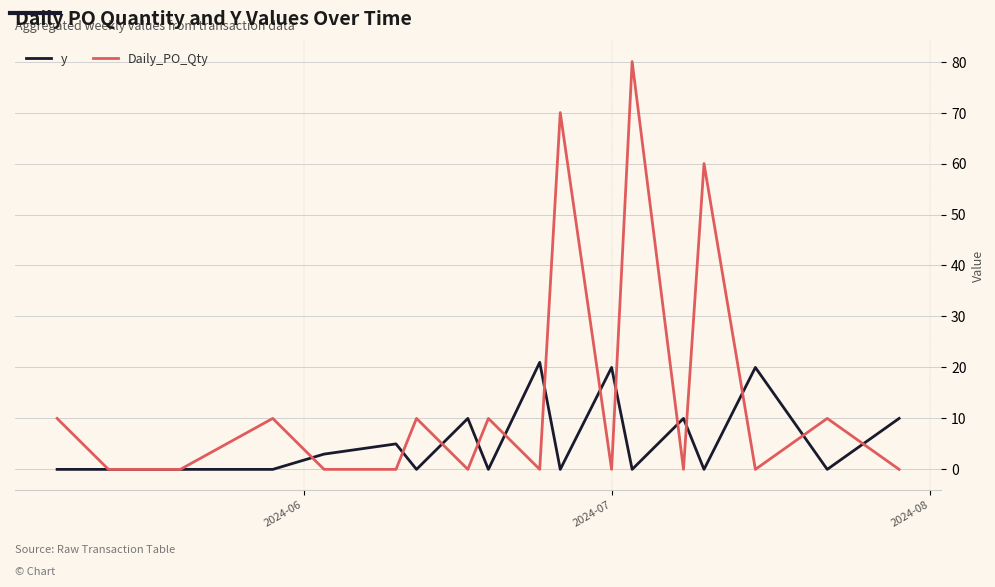

In Daily_PO_Qty, how many points are higher than both neighbors (excluding endpoints)?

7